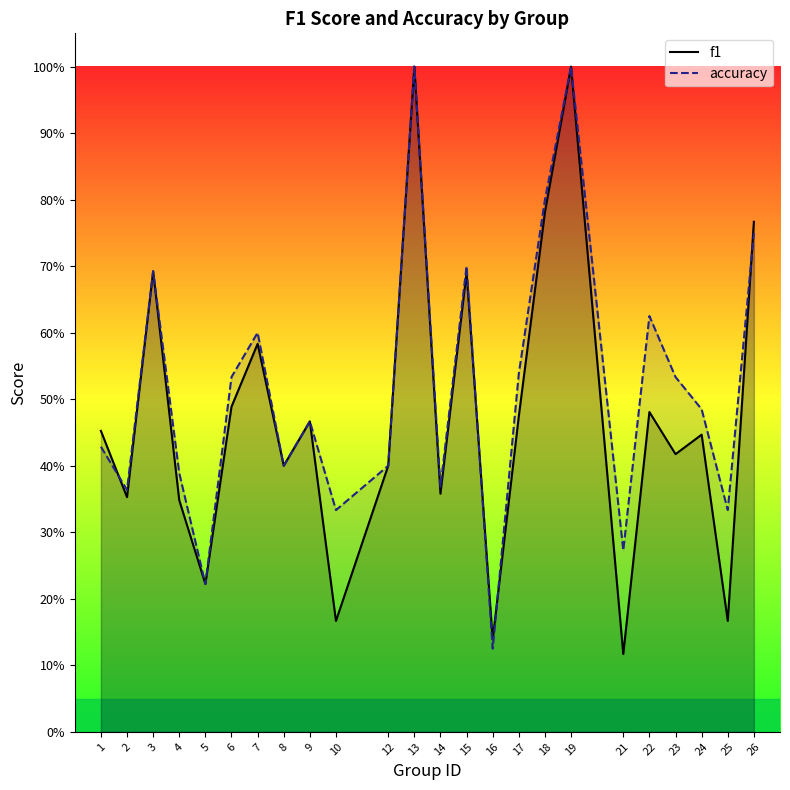

Reading right to left, transcribe all the data shown in this chart.

f1: 0.8	0.2	0.4	0.4	0.5	0.1	1.0	0.8	0.5	0.1	0.7	0.4	1.0	0.4	0.2	0.5	0.4	0.6	0.5	0.2	0.3	0.7	0.4	0.5
accuracy: 0.8	0.3	0.5	0.5	0.6	0.3	1.0	0.8	0.5	0.1	0.7	0.4	1.0	0.4	0.3	0.5	0.4	0.6	0.5	0.2	0.4	0.7	0.4	0.4